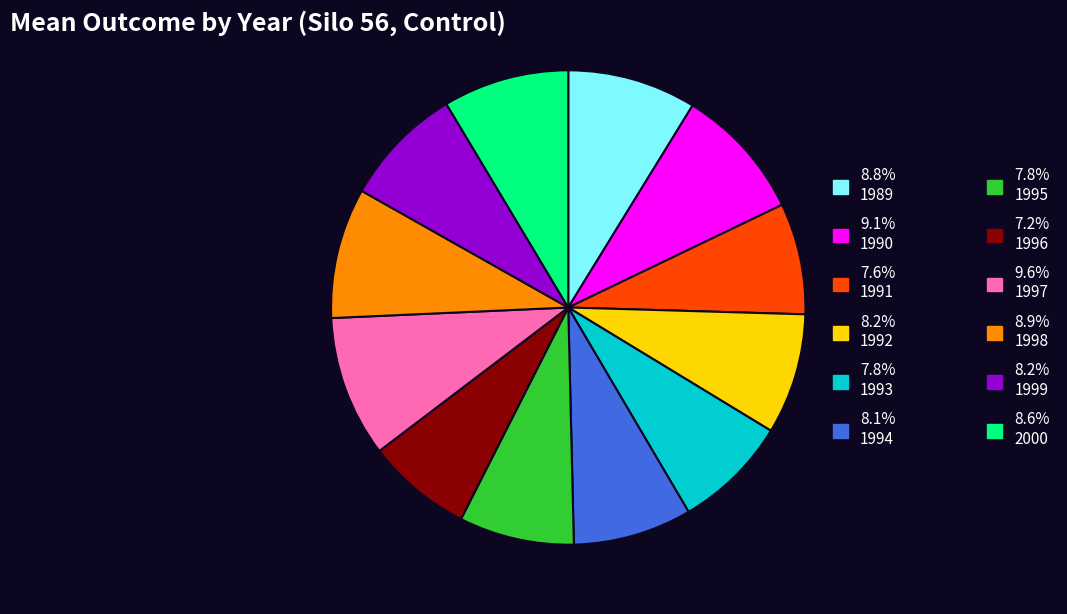

Is there a majority slice in this chart?

No